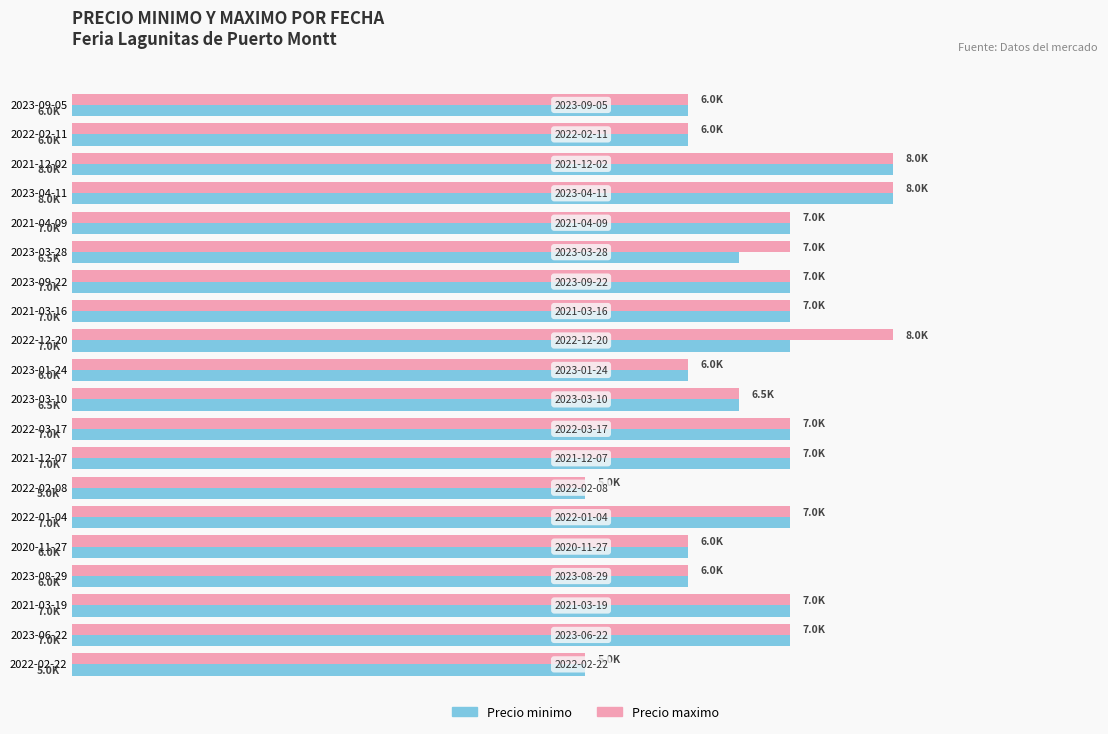

What are all the series names shown in the legend?

Precio minimo, Precio maximo